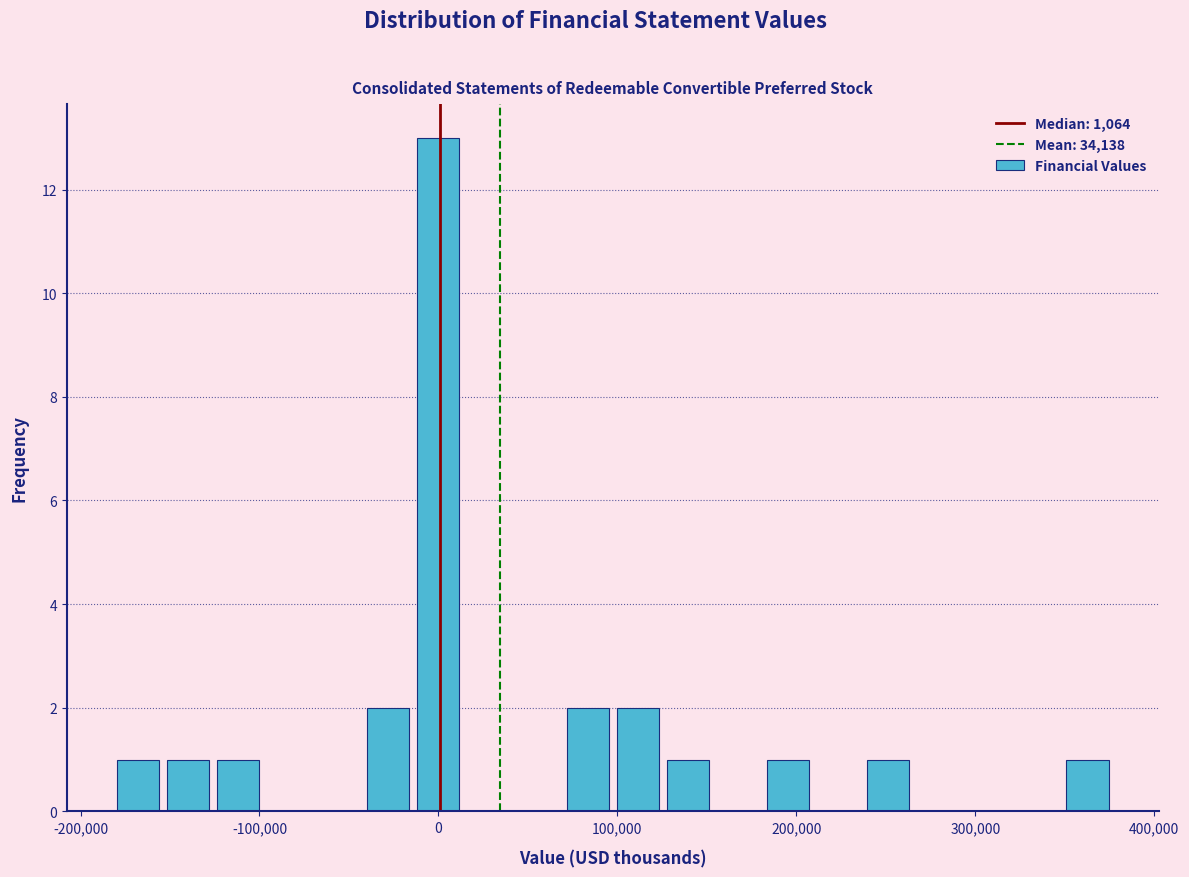

Read against the x-axis, roughly where is the centre of the tallest bar?

0